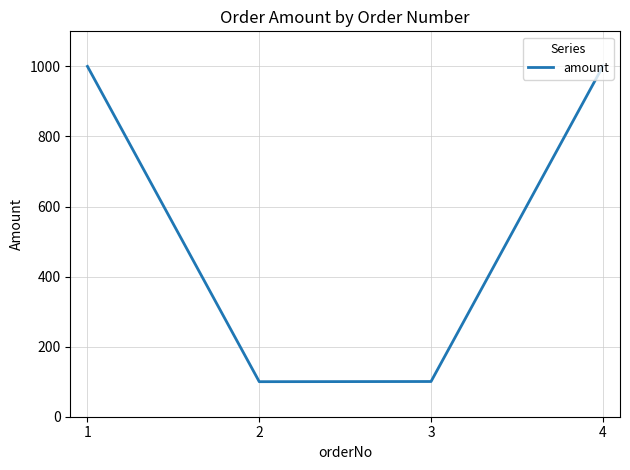

How many series are shown in this chart?

1